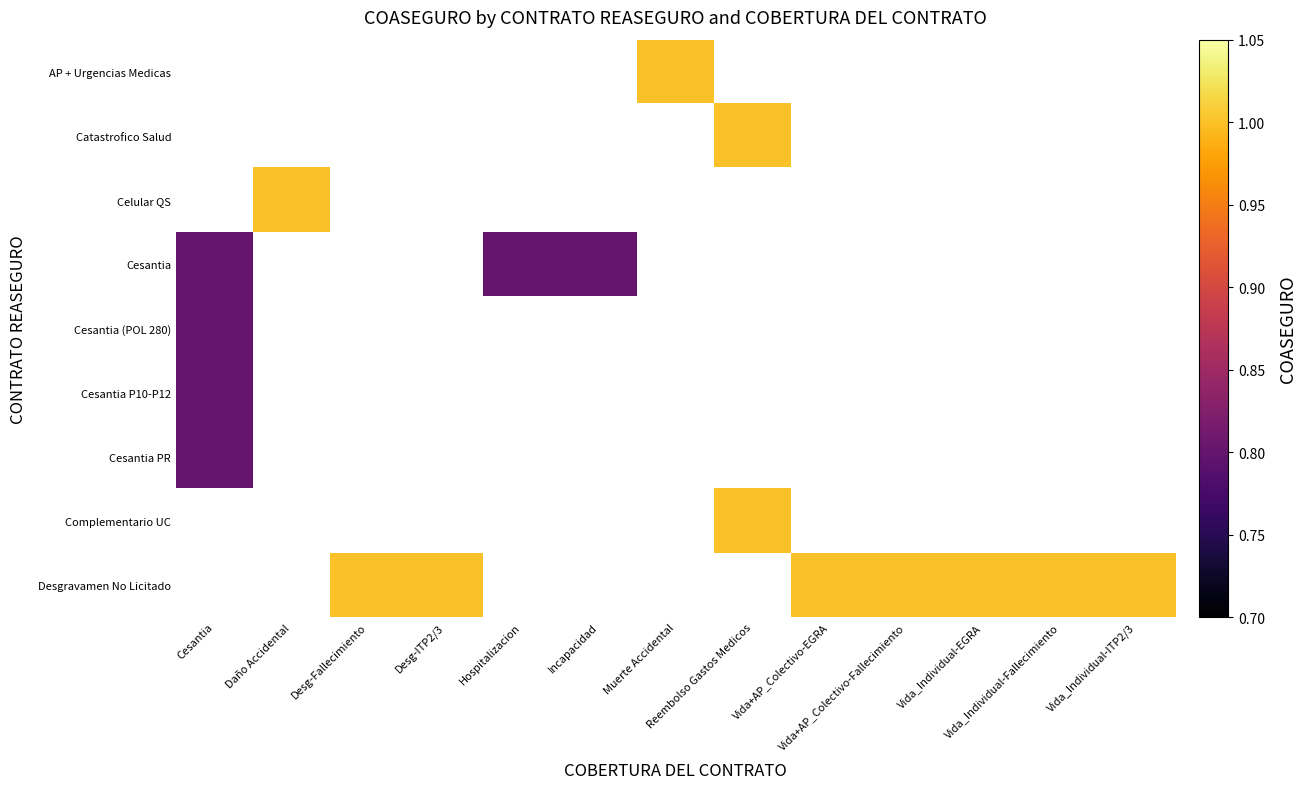

What is the maximum value shown in the chart?

1.0